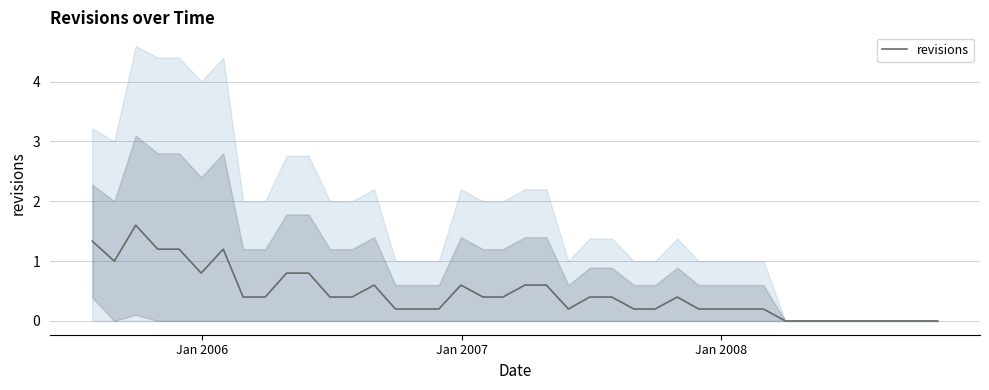

True or false: the data shows 1.3 at Jan 2006.

False